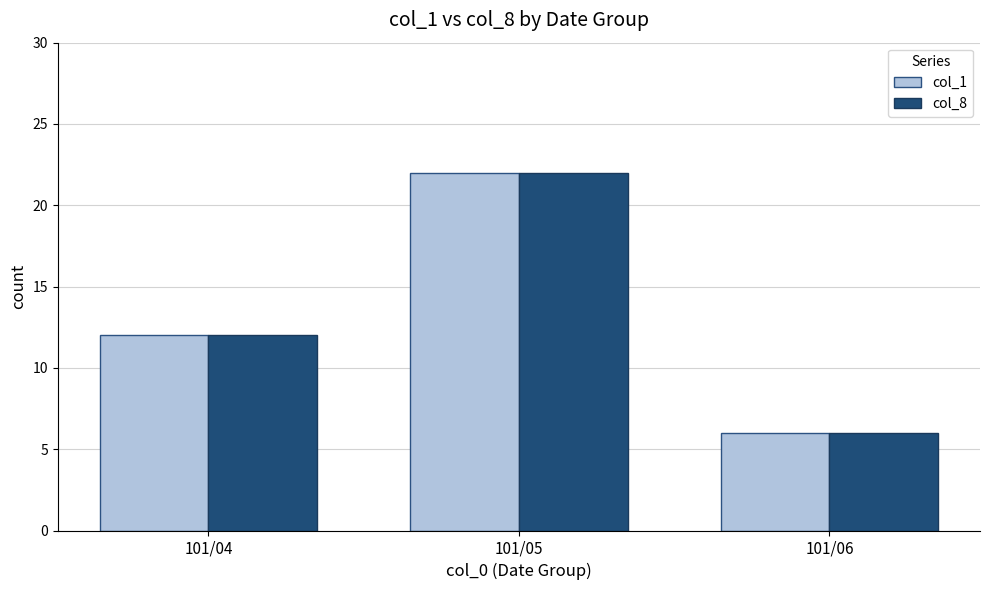

Rank the categories by col_8 value from highest to lowest.

101/05, 101/04, 101/06